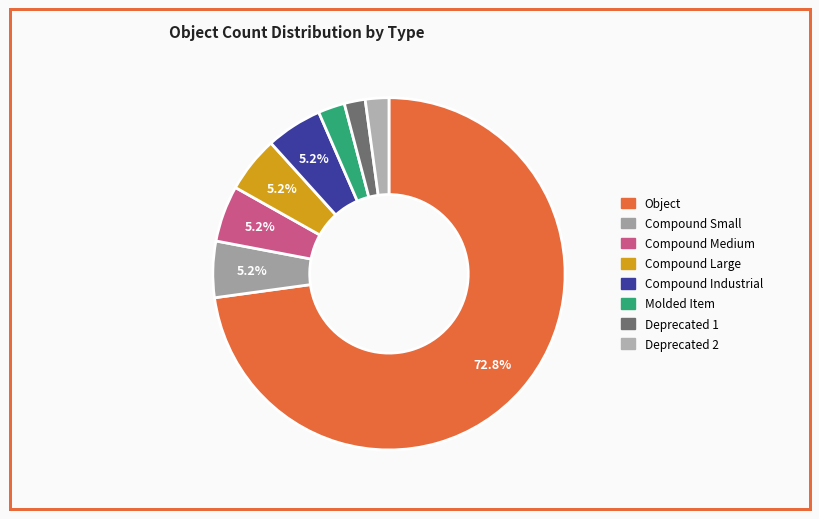

Is there any slice that represents more than half of the pie?

Yes